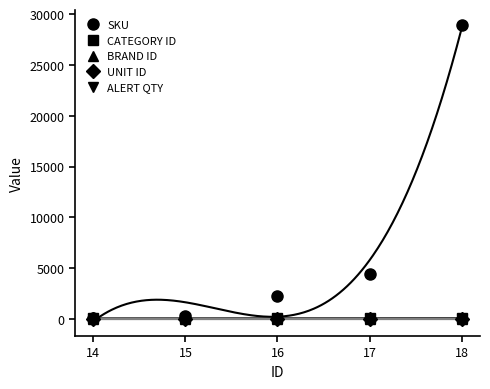

Rank the series by their maximum value, from lowest to highest.

ALERT QTY, UNIT ID, BRAND ID, CATEGORY ID, SKU